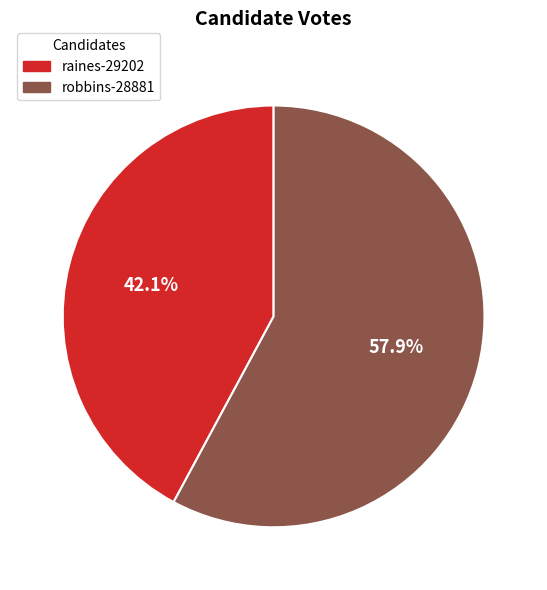

To the nearest percent, what is the difference between the largest and smallest slice percentages?

16%